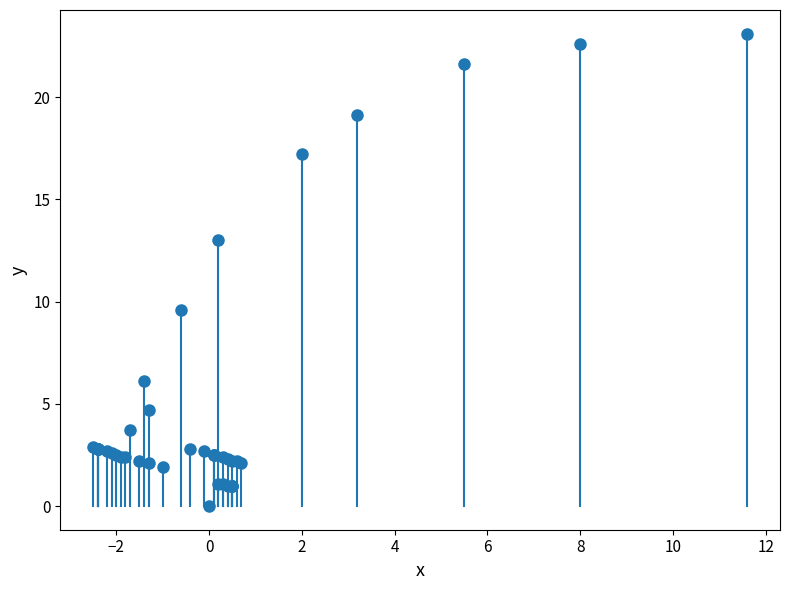

What Y value in the scatter plot is closest to 11?

9.6